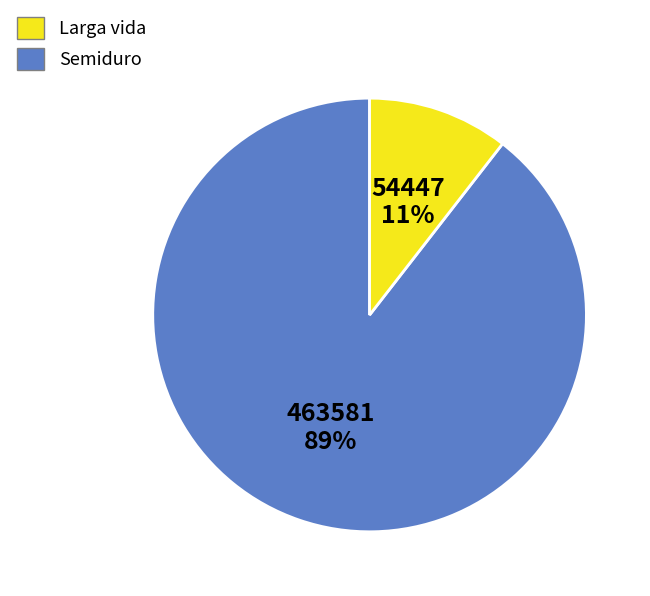

Rank the categories by value from lowest to highest.

Semiduro, Larga vida